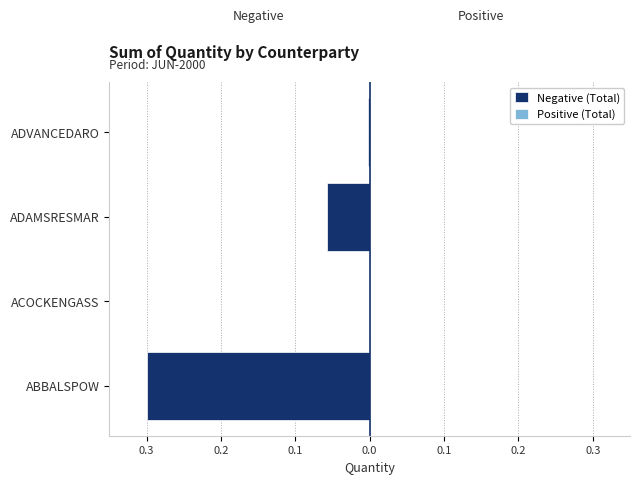

Between ABBALSPOW and ADAMSRESMAR, which series saw the biggest shift?

Negative (Total)